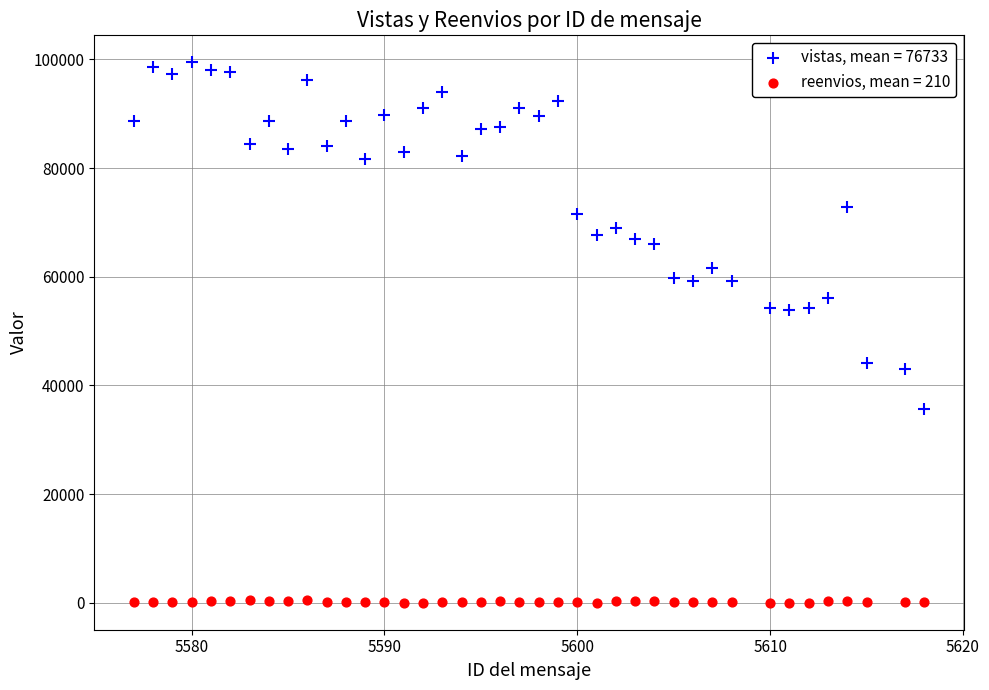

Which series has the widest spread of Y values?

vistas, mean = 76733